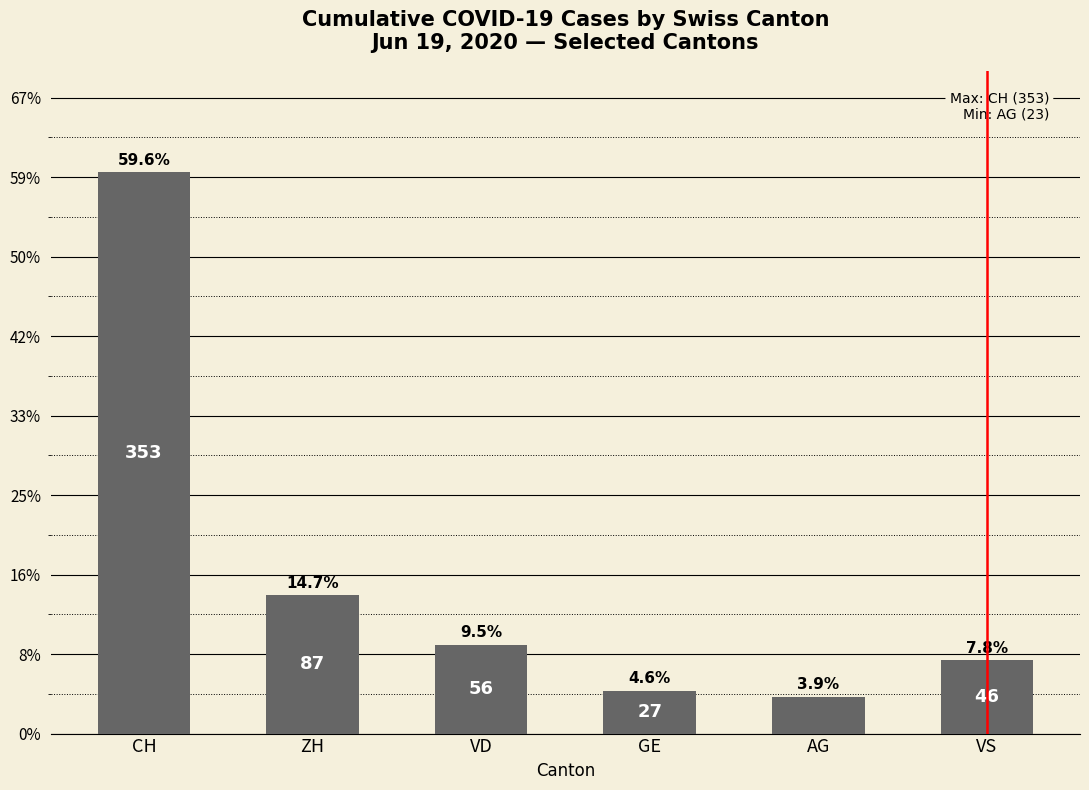

True or false: the data shows 123 at ZH.

False